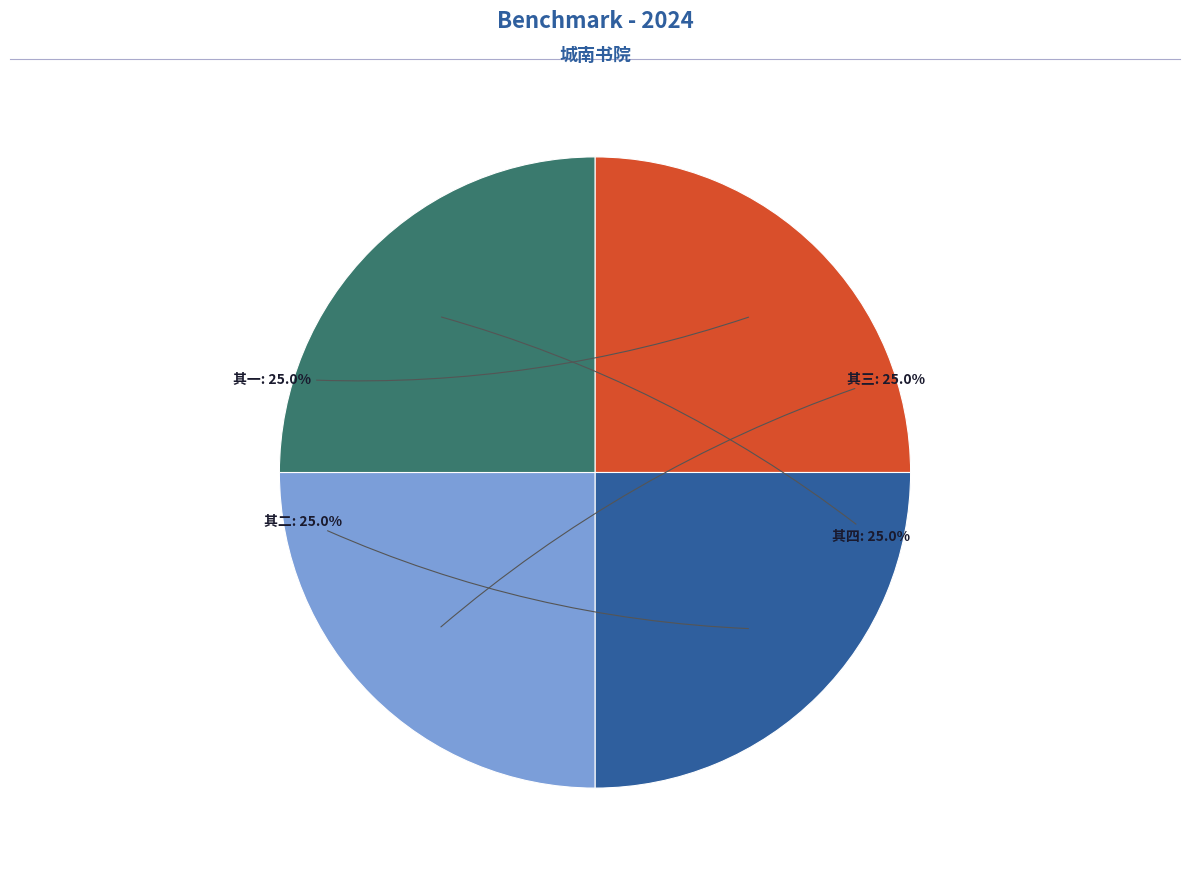

What percentage is NOT represented by 其四?

75.0%